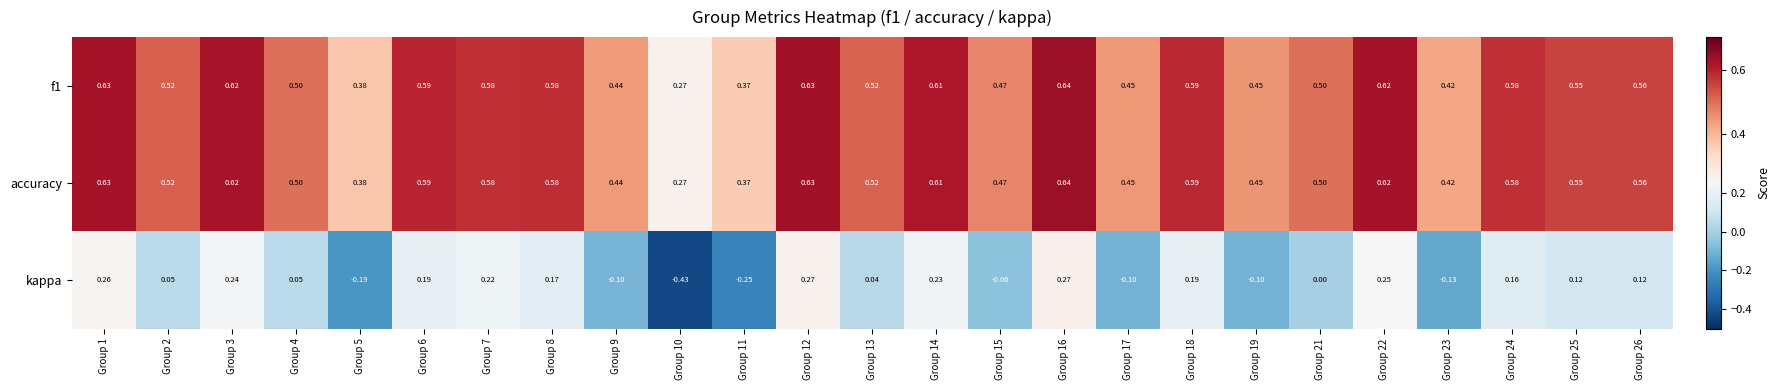

What is the total value across all series at Group 17?

0.8